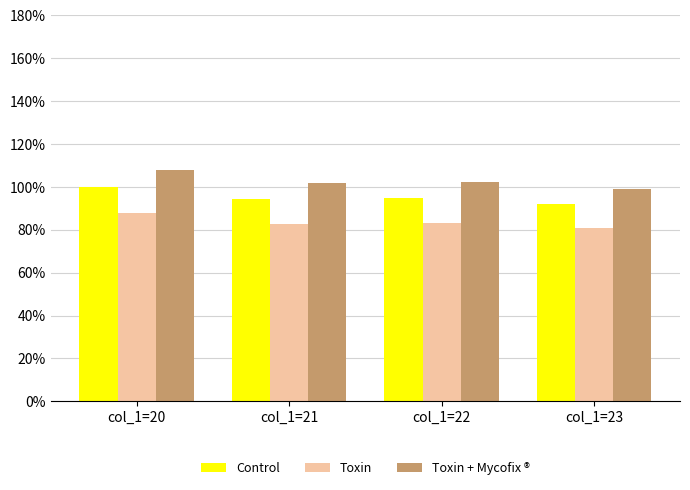

What is the value of the Toxin + Mycofix ® bar at the 4th from the left?

99.2